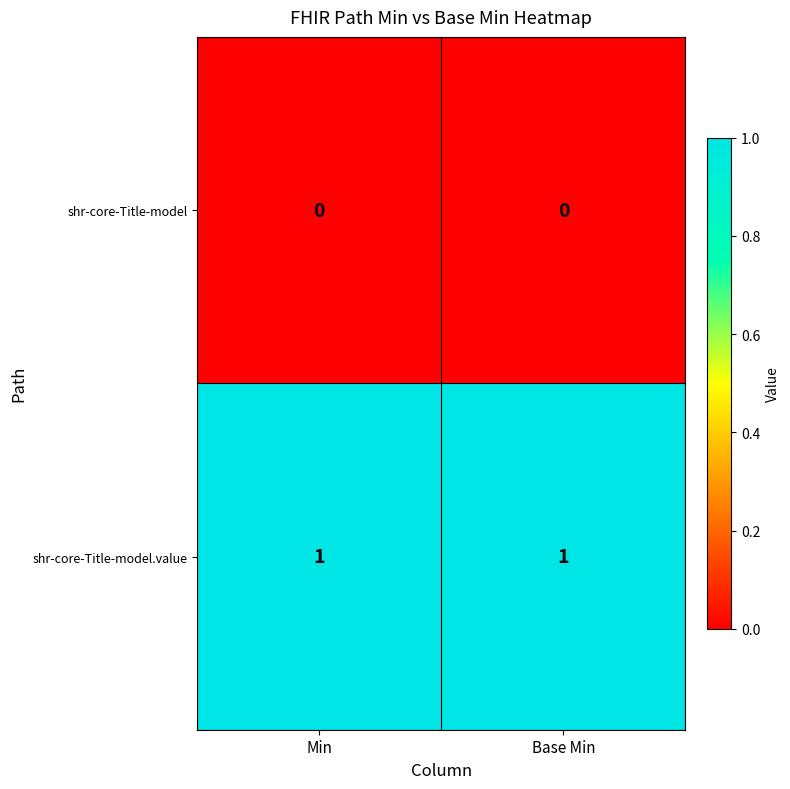

List the series in order of their overall mean, lowest first.

shr-core-Title-model, shr-core-Title-model.value